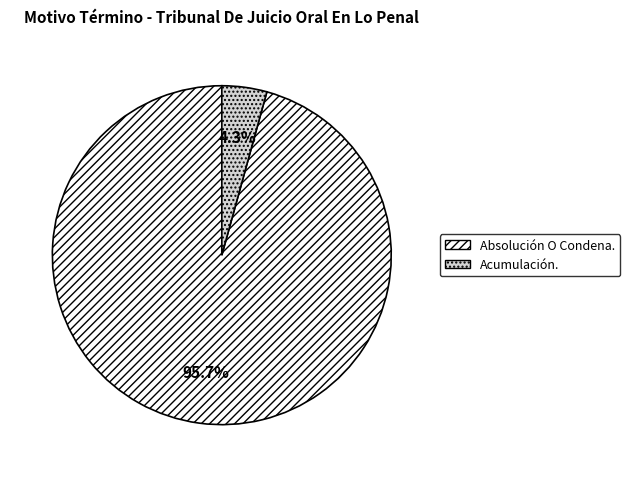

Is Acumulación. the majority of the pie?

No